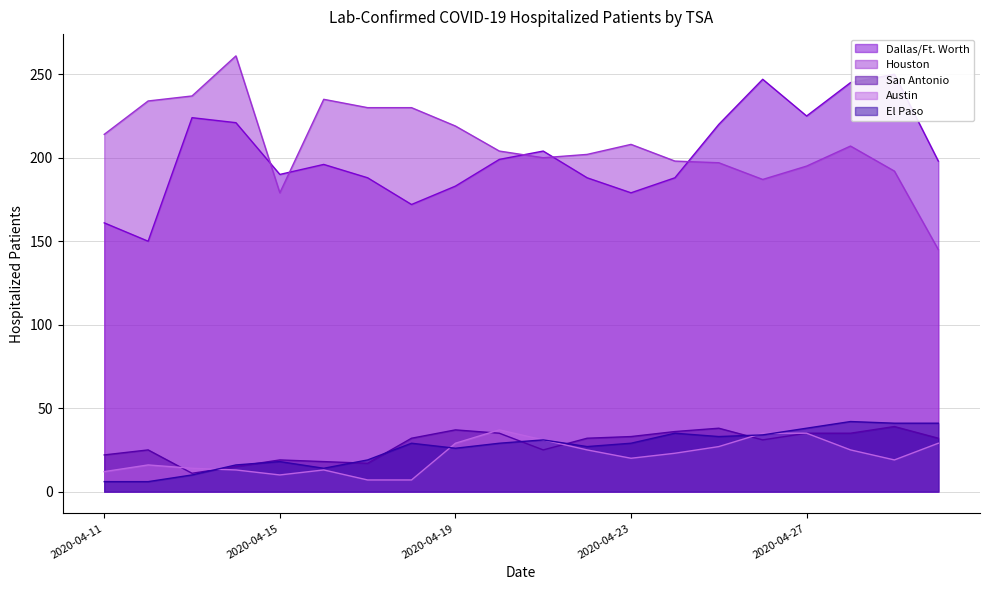

The value of Houston at 2020-04-23 is 365. True or false?

False